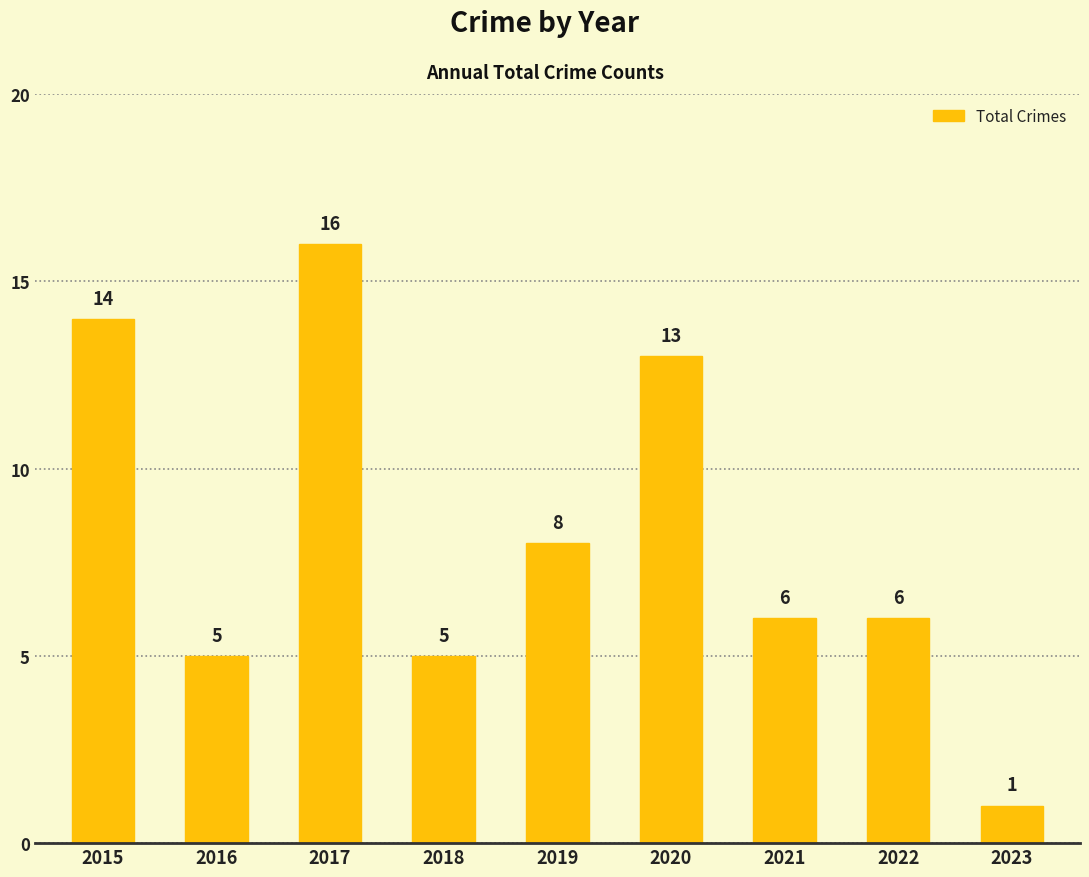

What is the maximum value shown in the chart?

16